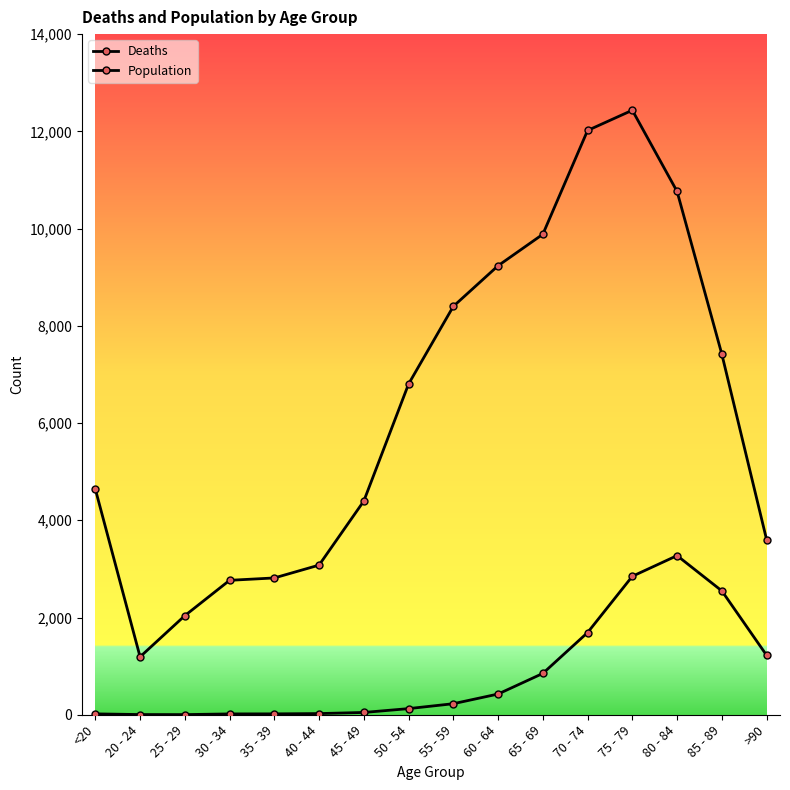

Is the value of Deaths at 30 - 34 greater than the value of Population at 75 - 79?

No